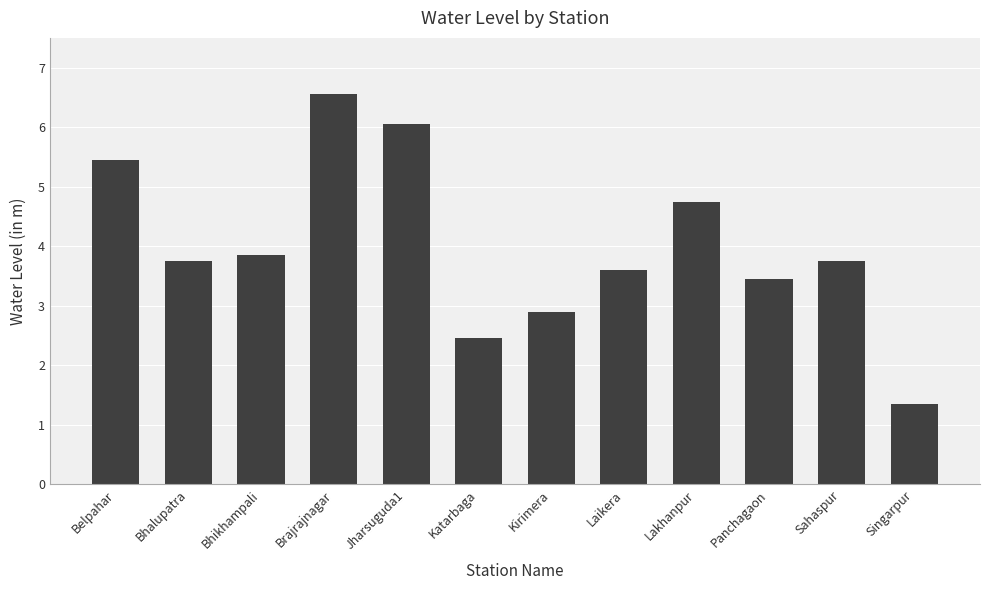

Approximately how many times larger is the value at Jharsuguda1 compared to Bhikhampali?

1.6